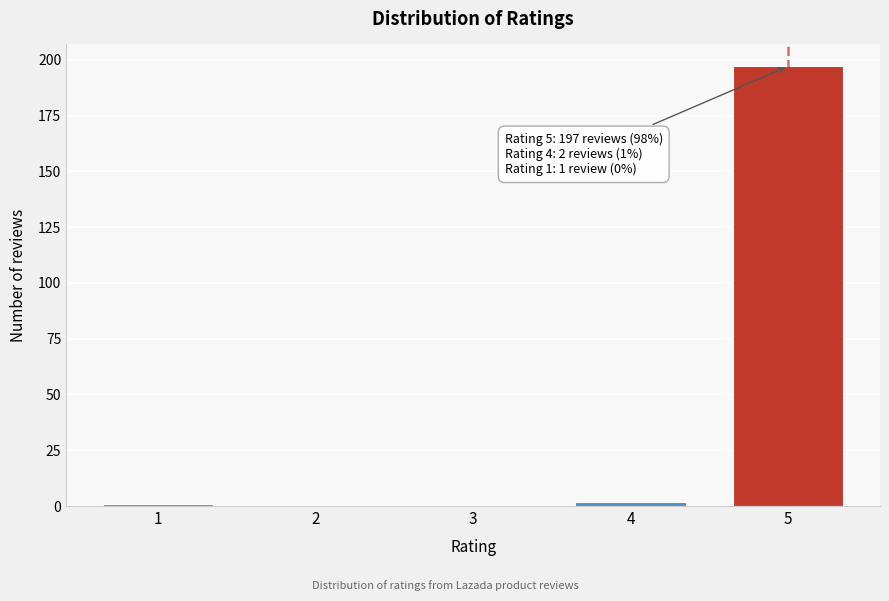

Reading right to left, what are all the values shown in this chart?

5=197	4=2	3=0	2=0	1=1